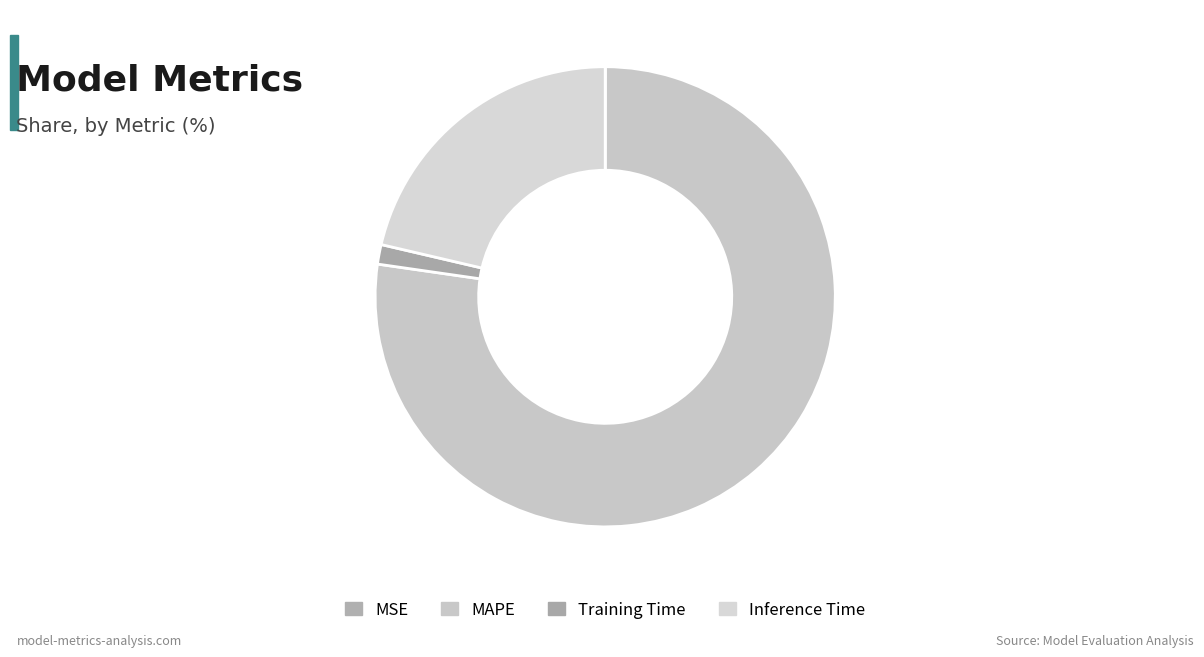

Which slice is the smallest?

MSE